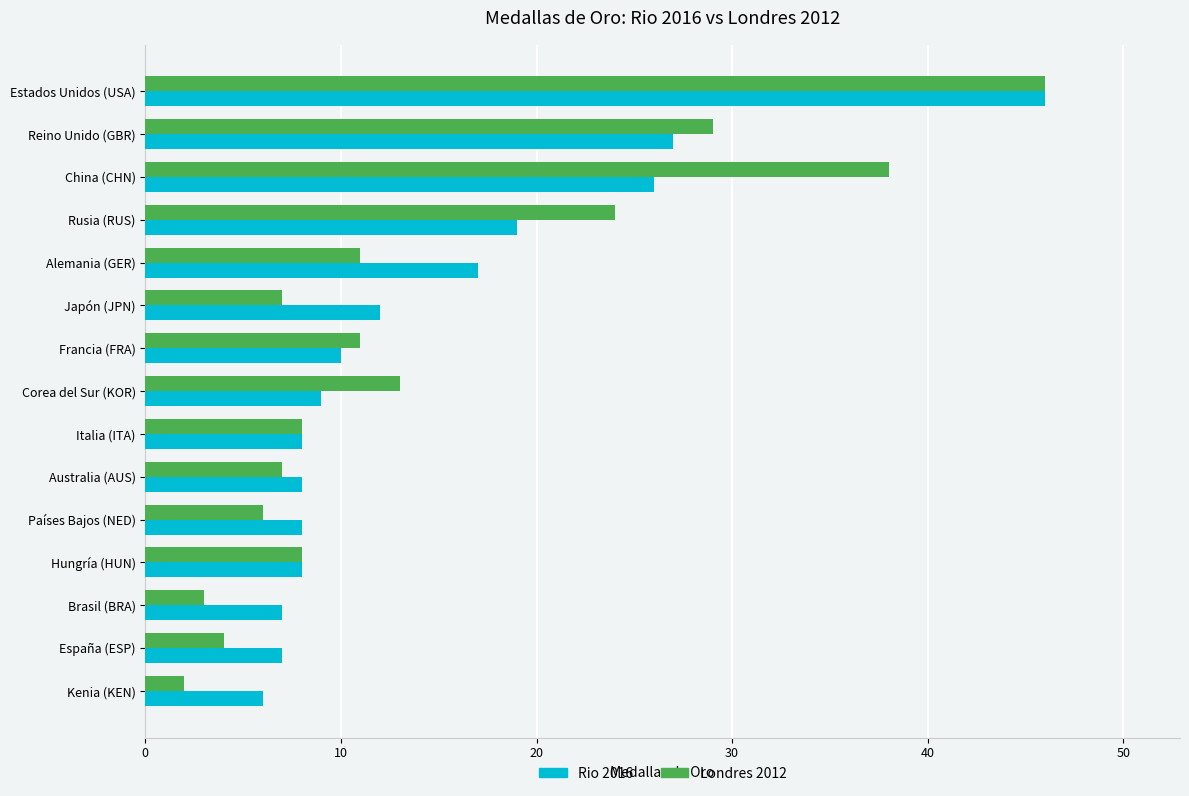

Which series has the largest range (max minus min)?

Londres 2012